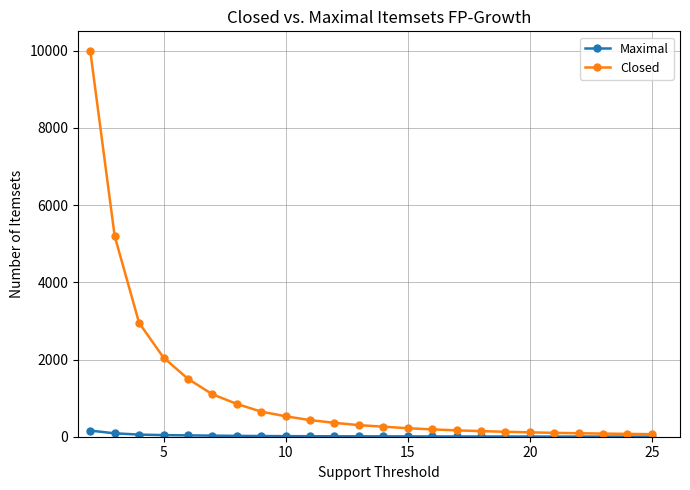

What is the sum of all Closed values?

27551